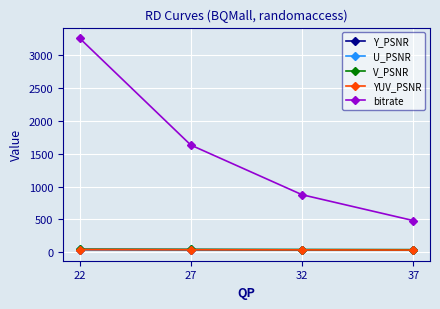

Count the number of categories in the chart.

4